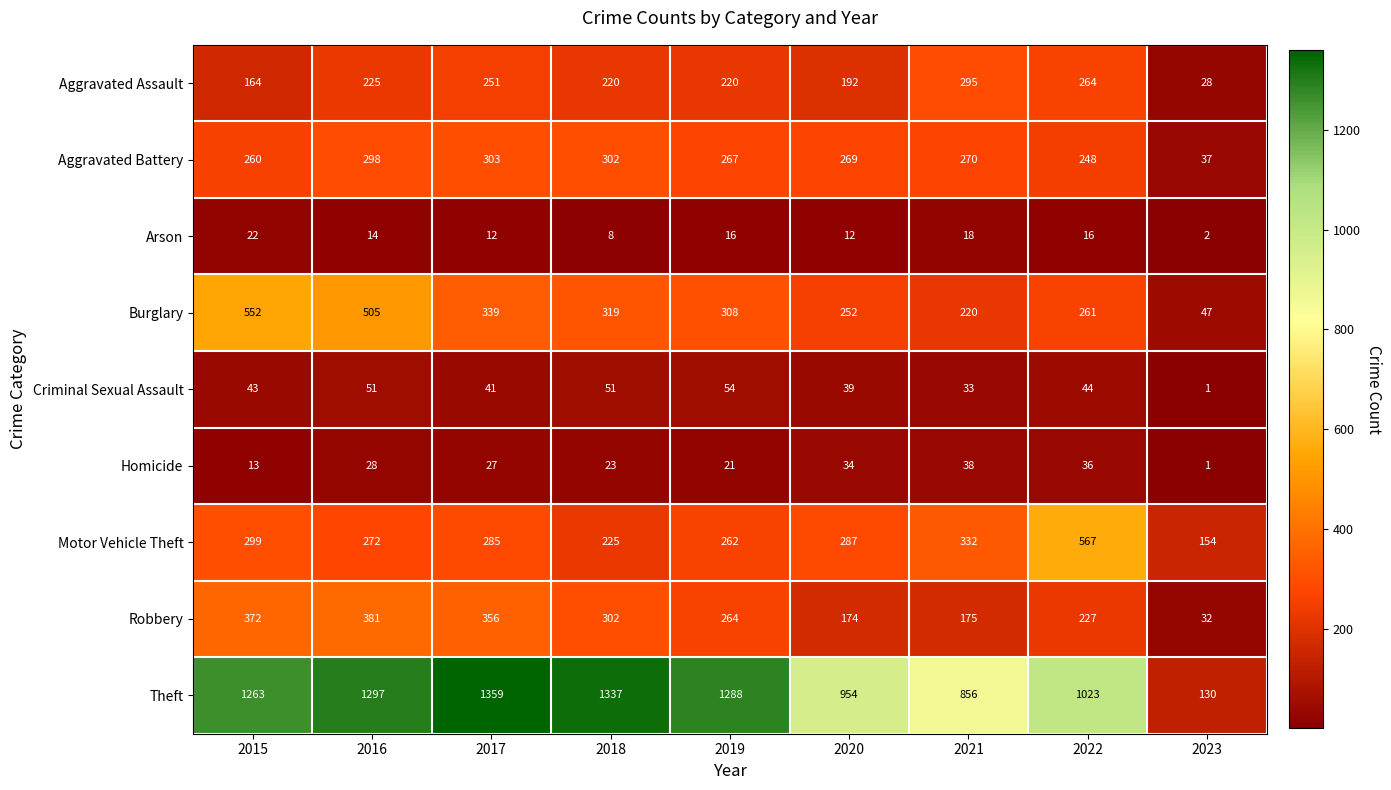

What is the approximate value of Motor Vehicle Theft at 2023, to the nearest 5?

155